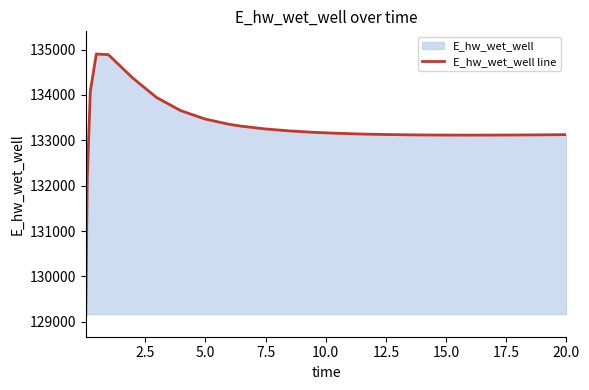

What is the smallest value displayed?

129172.2